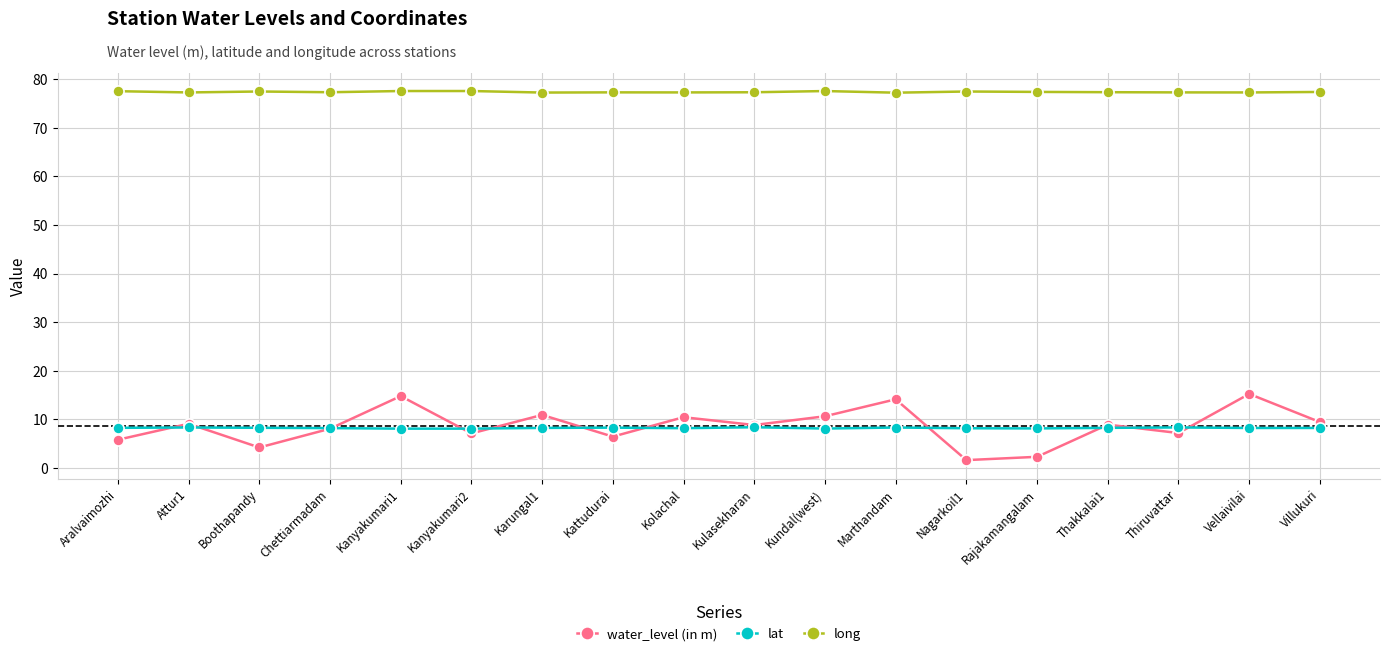

What is the spread (max minus min) of values at Kulasekharan?

68.9